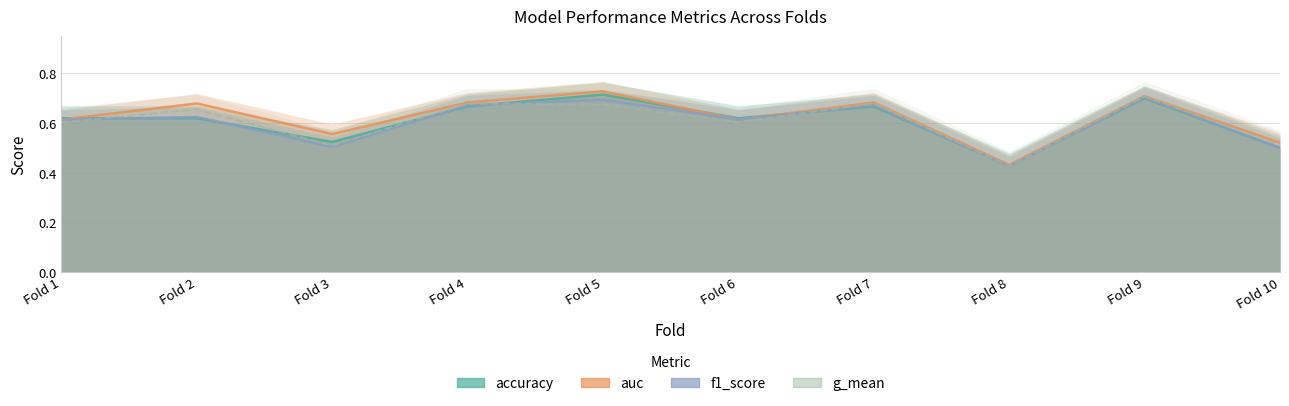

The value of f1_score at Fold 7 is 1.0. True or false?

False